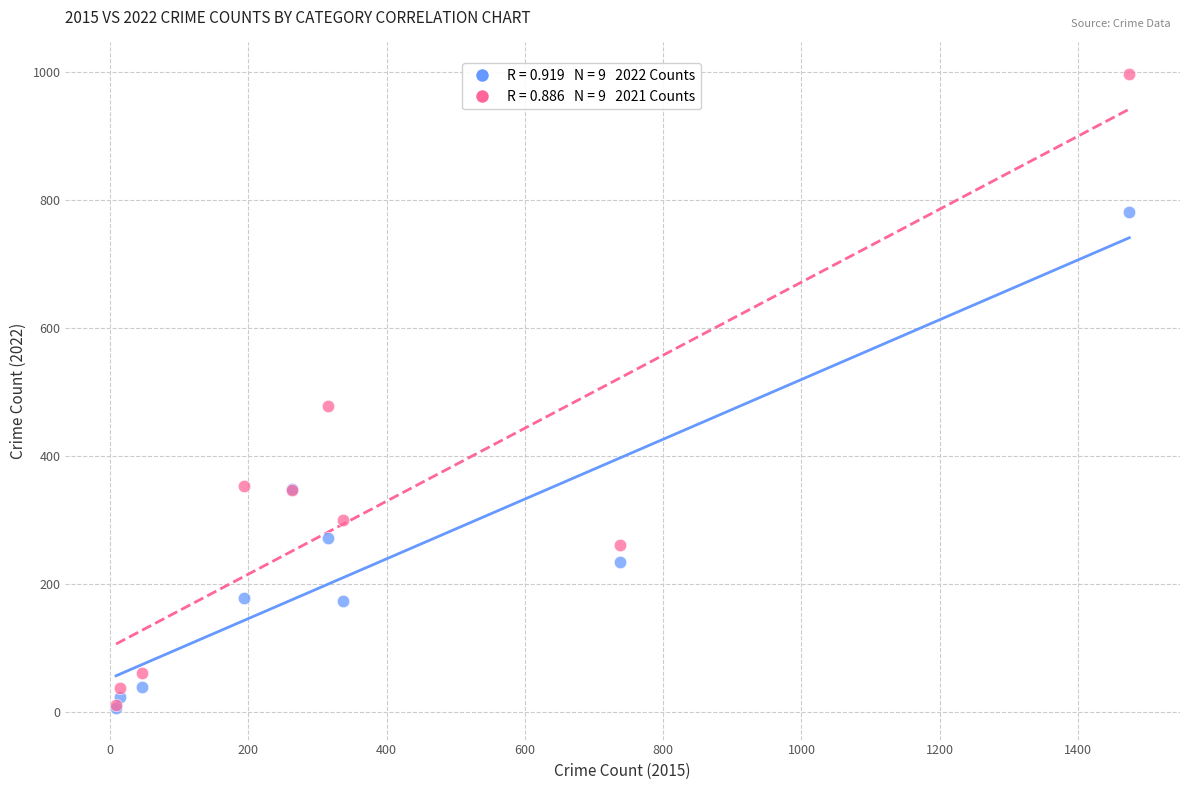

Across all series, what Y value is closest to 502?

479